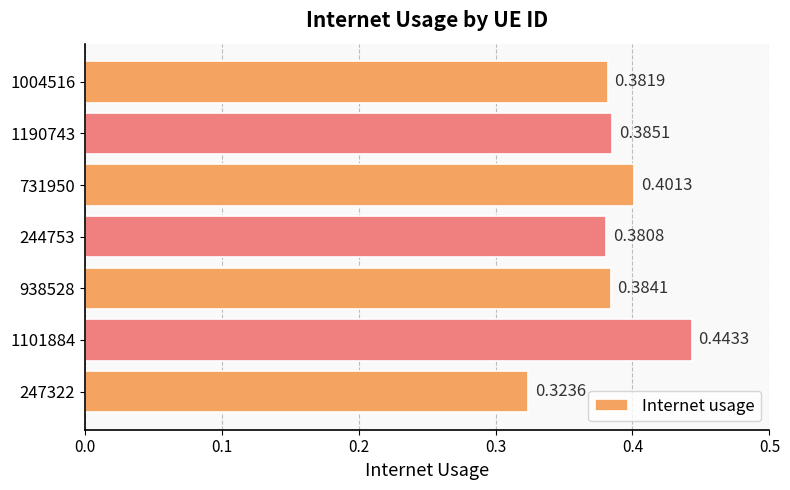

List the labels in order of value, largest first.

1101884, 731950, 1190743, 938528, 1004516, 244753, 247322